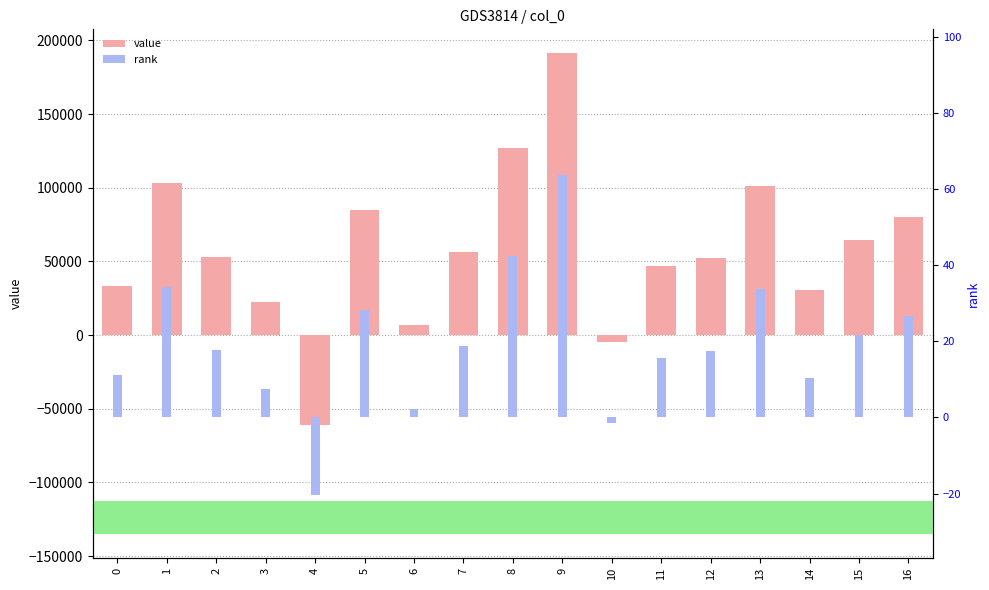

Count the number of data series in this chart.

2